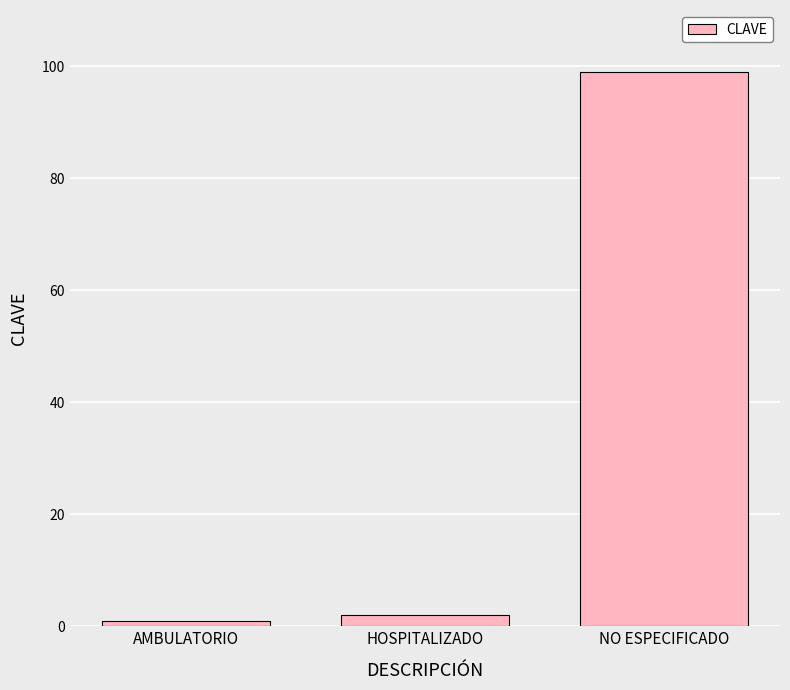

What is the difference between the values at NO ESPECIFICADO and HOSPITALIZADO?

97